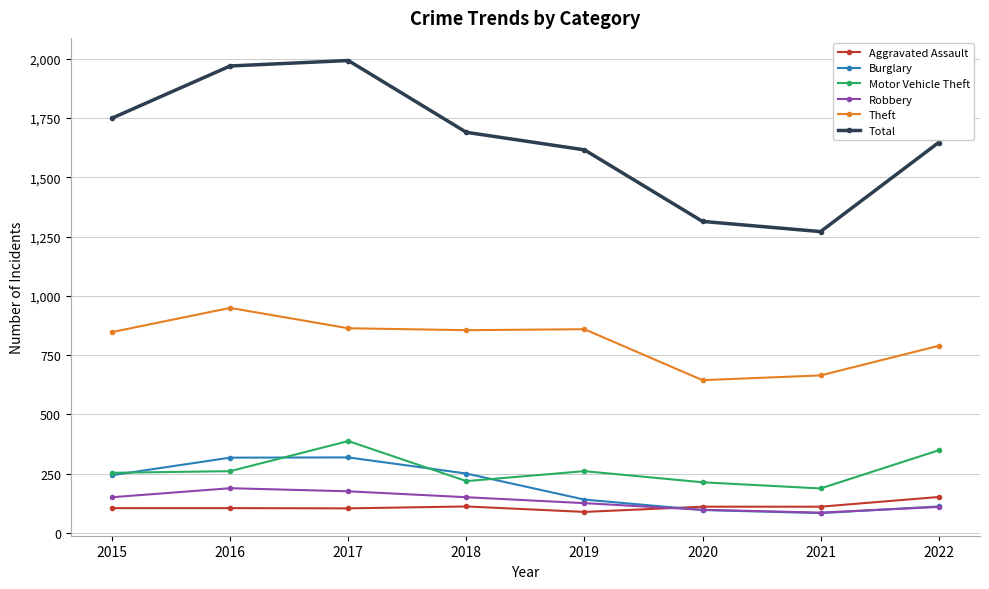

True or false: Motor Vehicle Theft has more than 0 interior local peaks.

True